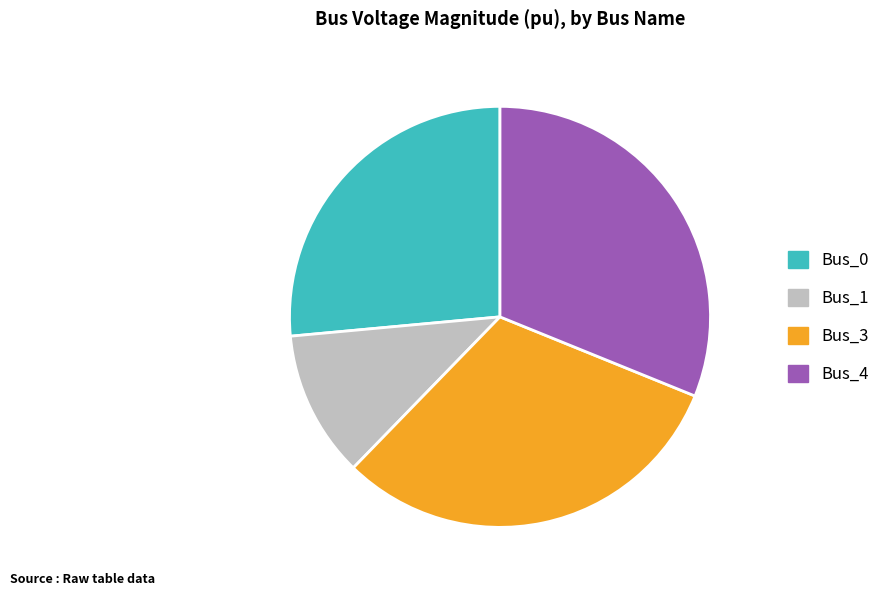

How many segments does this pie chart have?

4